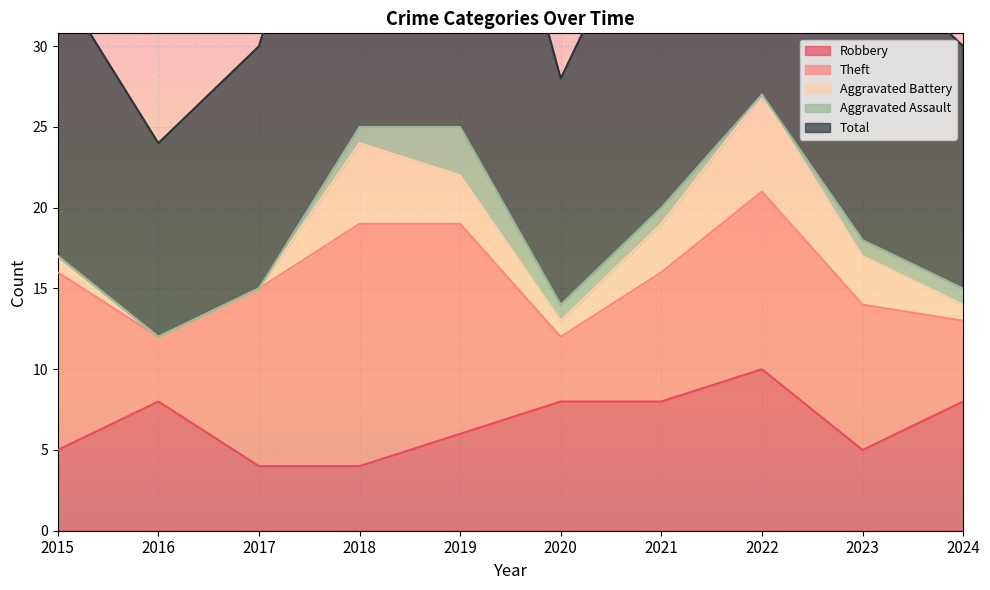

How many values in the Robbery series exceed 8?

1